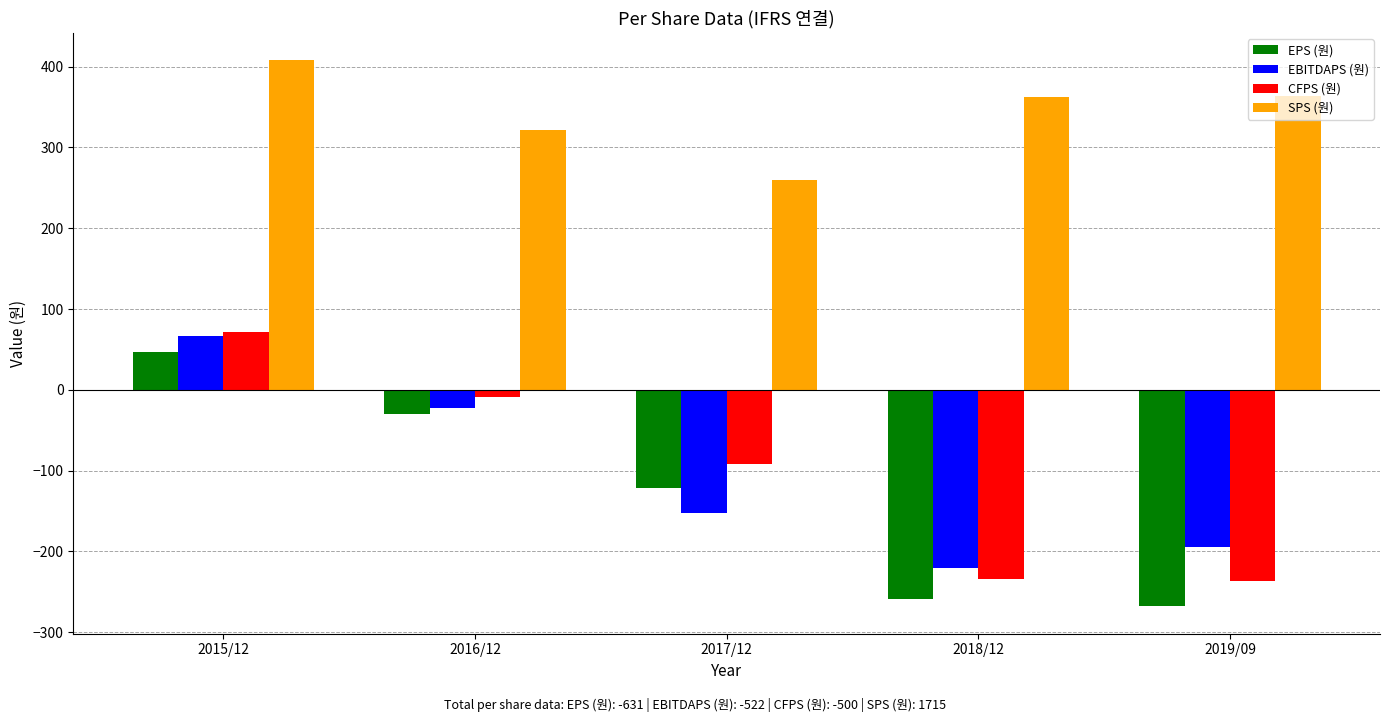

What is the spread (max minus min) of values at 2018/12?

621